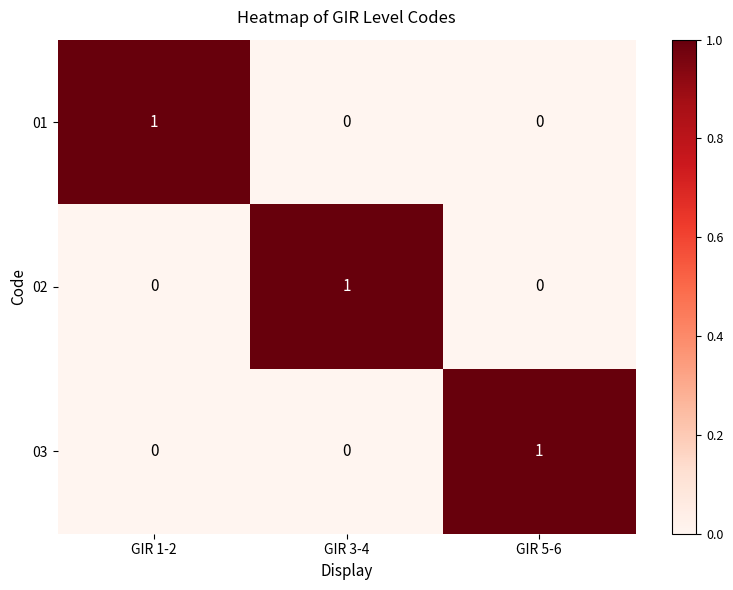

How many data points does each series have?

3